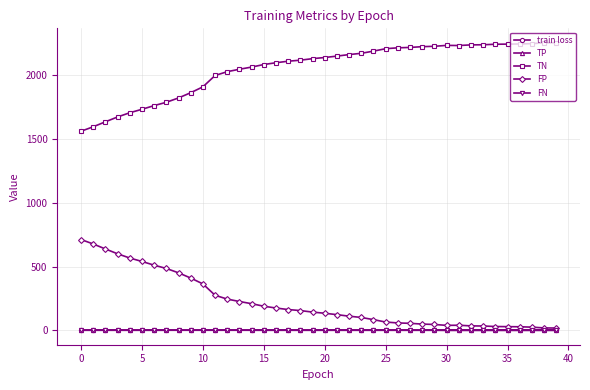

How many lines are shown in the chart?

5